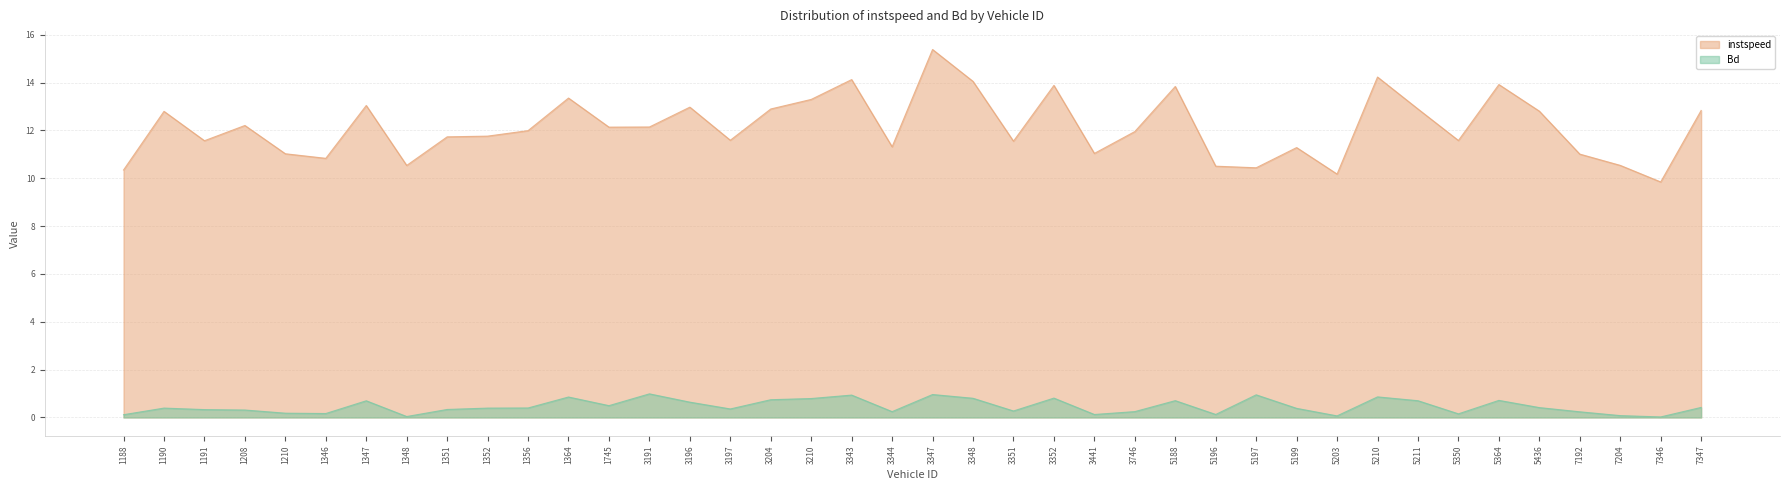

Between 3441 and 1352, which is larger?

1352